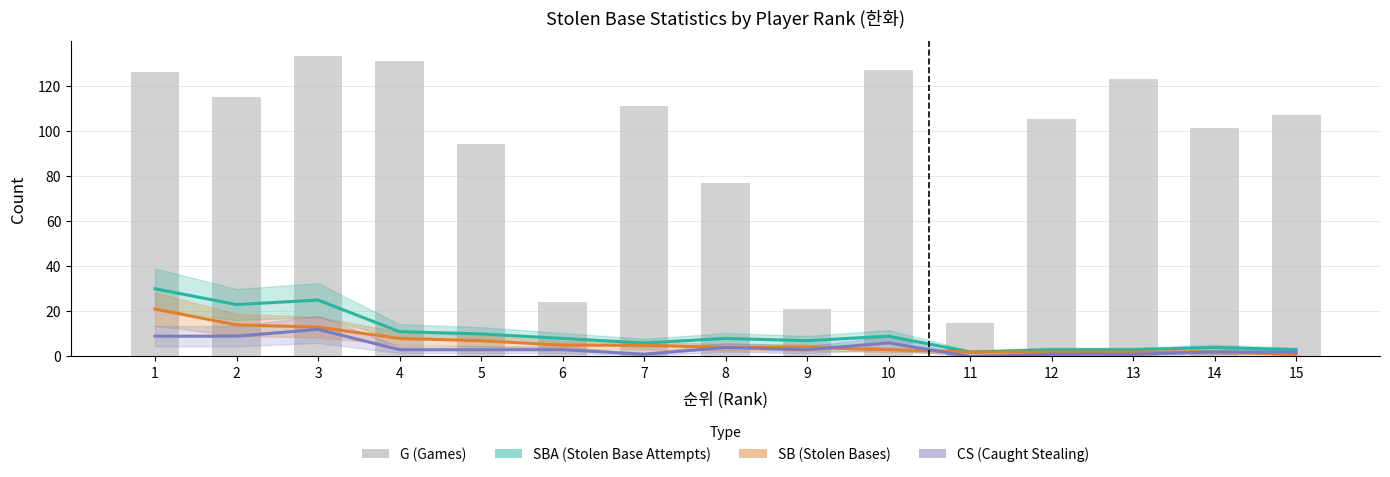

At how many categories does at least one series exceed 0?

15